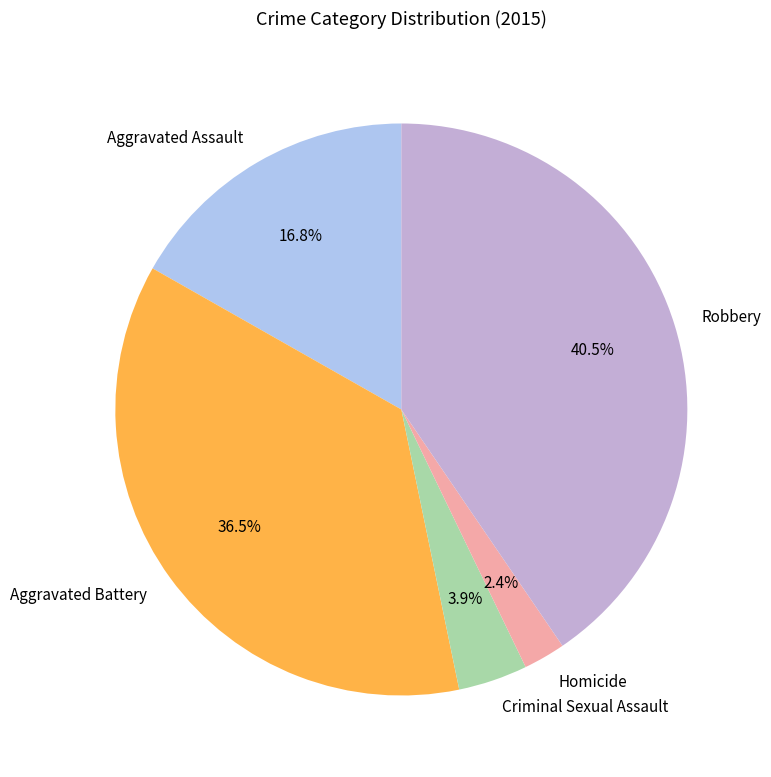

Which slice is the largest?

Robbery